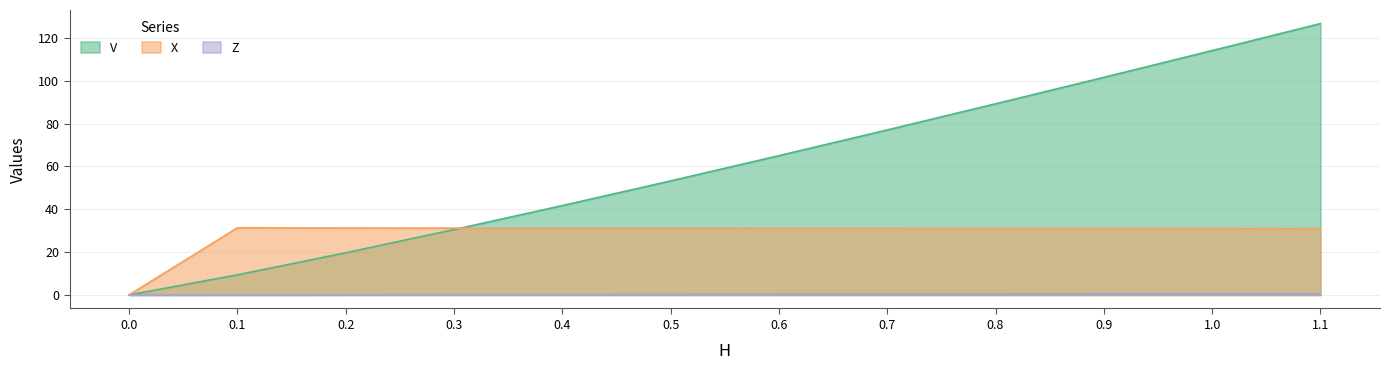

What is the average value of the X series?

28.5